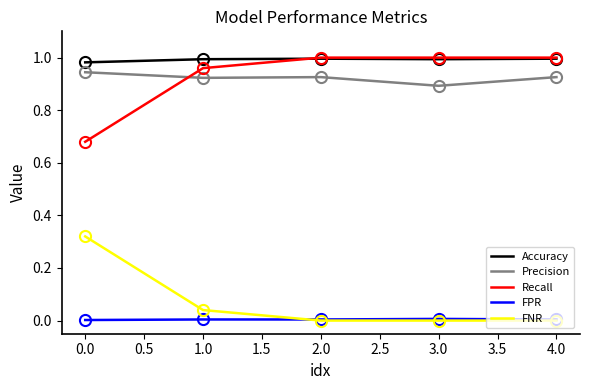

True or false: Precision and FNR cross at least once.

False